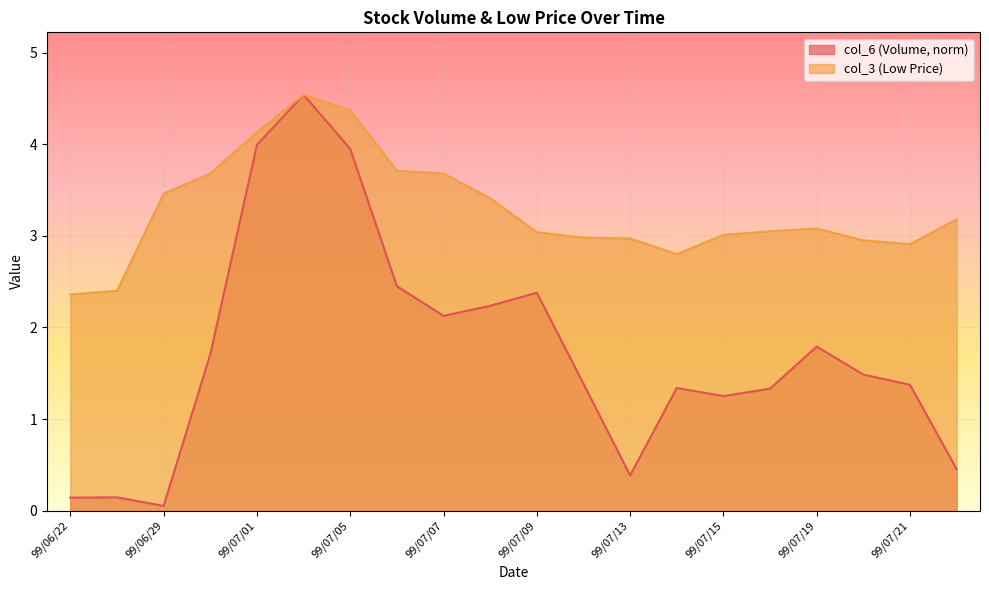

At which label does col_6 reach its peak?

99/07/02